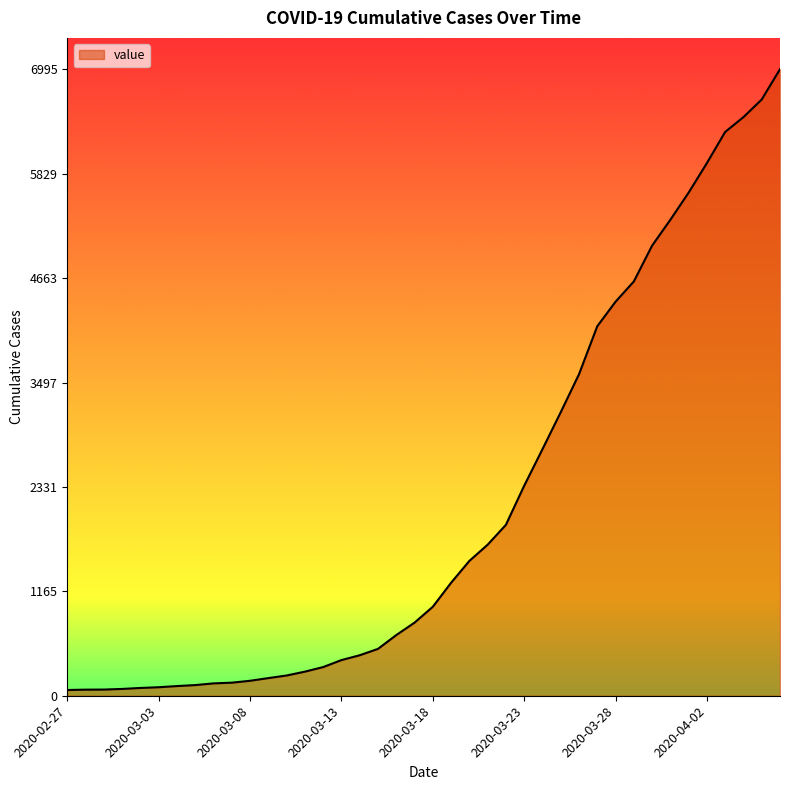

What is the difference between the maximum and minimum values?

6931